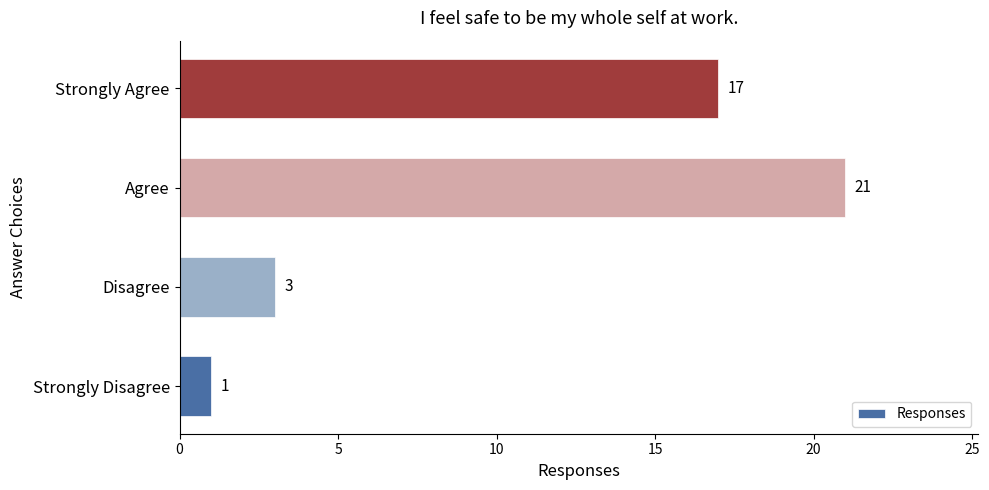

Reading top to bottom, list all the values displayed in this chart.

Strongly Agree=17	Agree=21	Disagree=3	Strongly Disagree=1